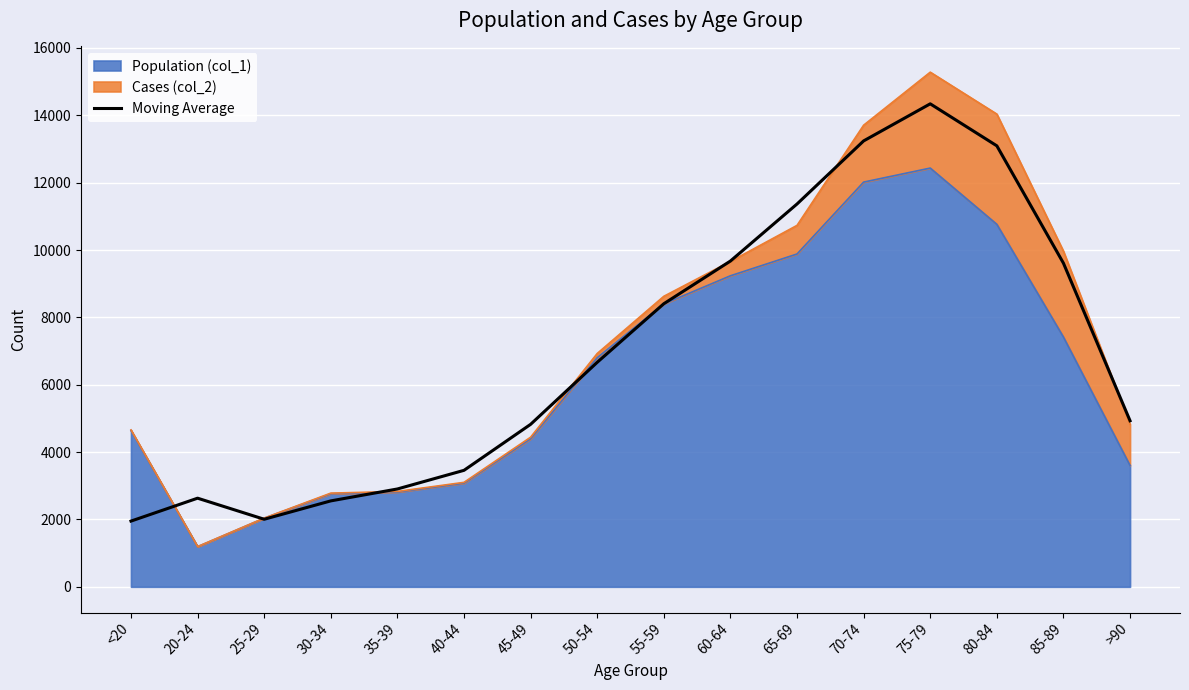

Reading left to right, list all the values displayed in this chart.

1951.3	2631.7	2006.0	2551.7	2905.3	3459.0	4824.7	6666.3	8406.0	9674.0	11367.7	13241.0	14342.3	13094.7	9610.0	4931.0